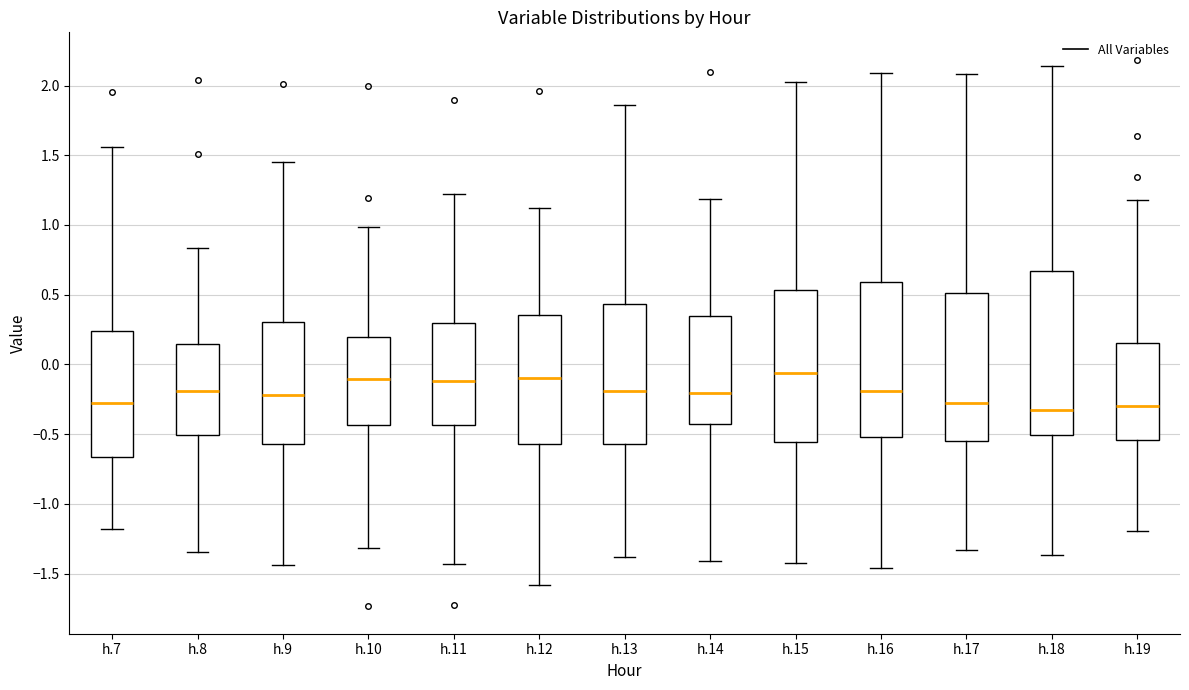

Reading left to right, transcribe this box plot: for each box, give where its median line is, the range the box spans, and where its two whiskers end, as read against the y-axis. The values are not printed on the chart, so give them approximately, as read against the axis.

h.7: median -0.25, box -0.65 to 0.25, whiskers -1.20 to 1.55
h.8: median -0.20, box -0.50 to 0.15, whiskers -1.35 to 0.85
h.9: median -0.20, box -0.55 to 0.30, whiskers -1.45 to 1.45
h.10: median -0.10, box -0.45 to 0.20, whiskers -1.30 to 1.00
h.11: median -0.10, box -0.45 to 0.30, whiskers -1.45 to 1.20
h.12: median -0.10, box -0.55 to 0.35, whiskers -1.60 to 1.10
h.13: median -0.20, box -0.55 to 0.45, whiskers -1.40 to 1.85
h.14: median -0.20, box -0.45 to 0.35, whiskers -1.40 to 1.20
h.15: median -0.05, box -0.55 to 0.55, whiskers -1.45 to 2.05
h.16: median -0.20, box -0.50 to 0.60, whiskers -1.45 to 2.10
h.17: median -0.30, box -0.55 to 0.50, whiskers -1.35 to 2.10
h.18: median -0.35, box -0.50 to 0.65, whiskers -1.35 to 2.15
h.19: median -0.30, box -0.55 to 0.15, whiskers -1.20 to 1.20